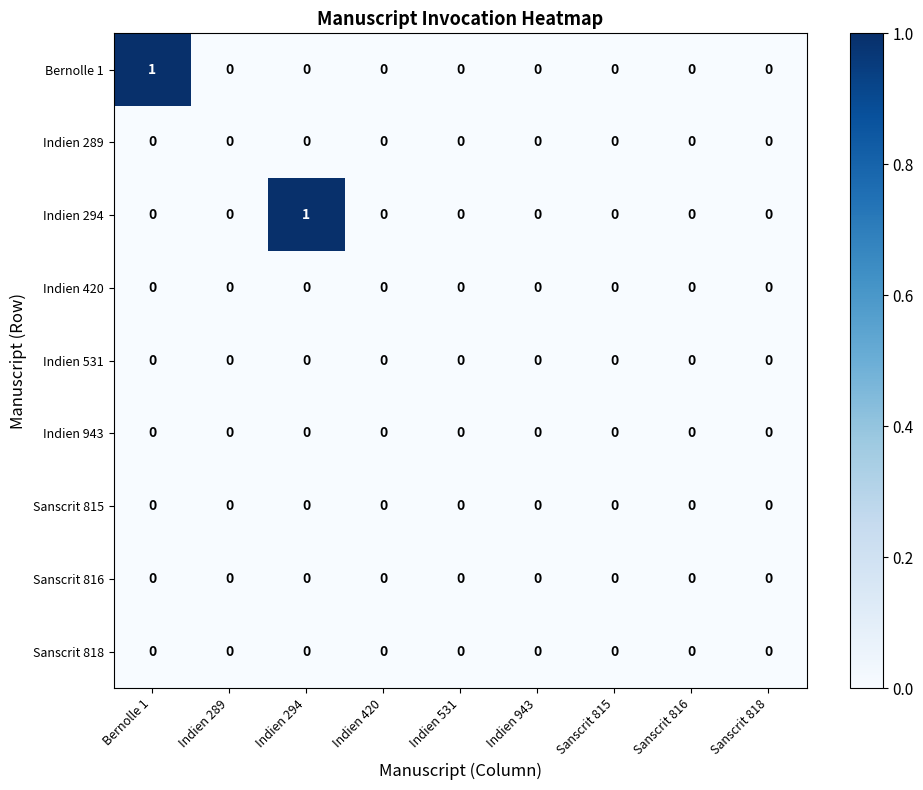

The value of Bernolle 1 at Indien 289 is -1. True or false?

False